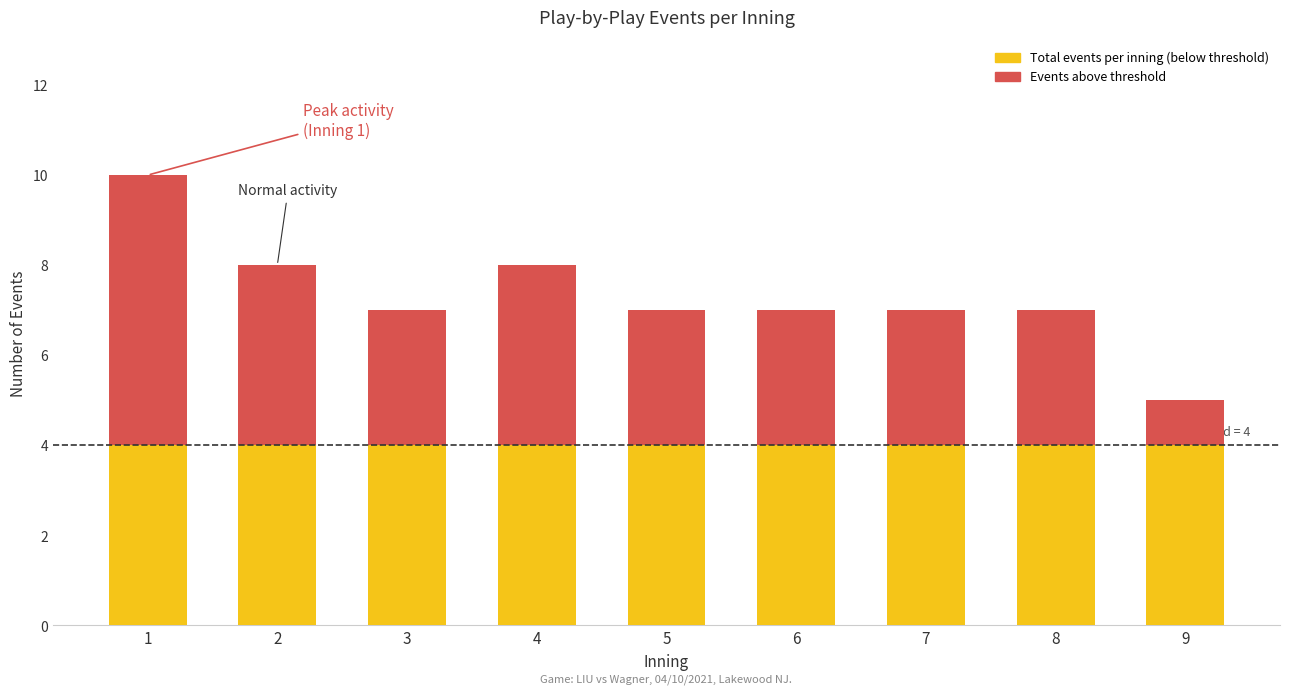

What is the minimum value shown in the chart?

1